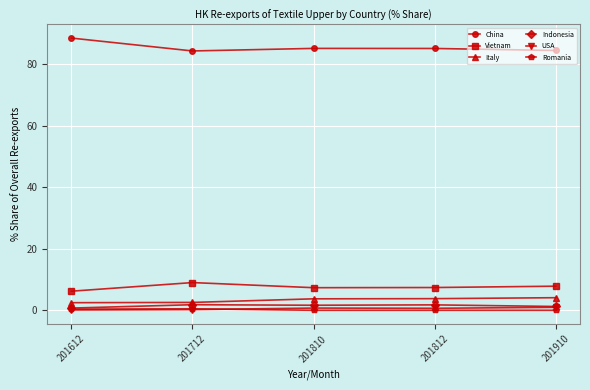

What is the sum of all China values?

427.4